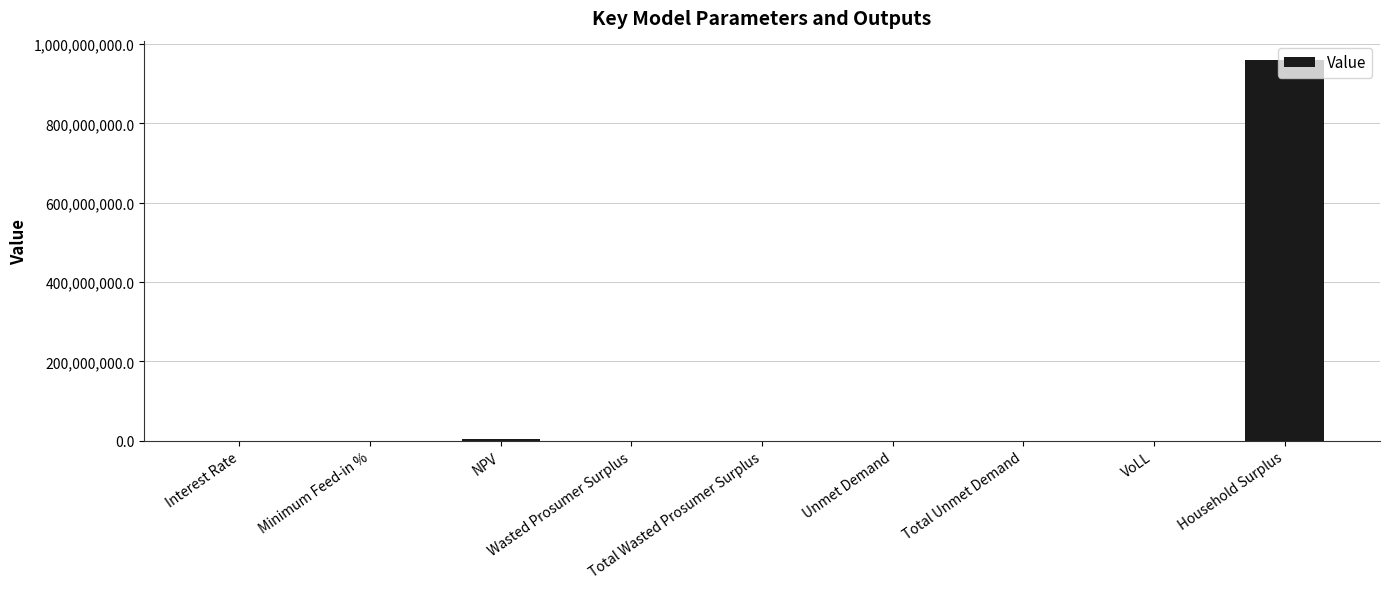

What is the change in value from Total Wasted Prosumer Surplus to Household Surplus?

+960312596.2